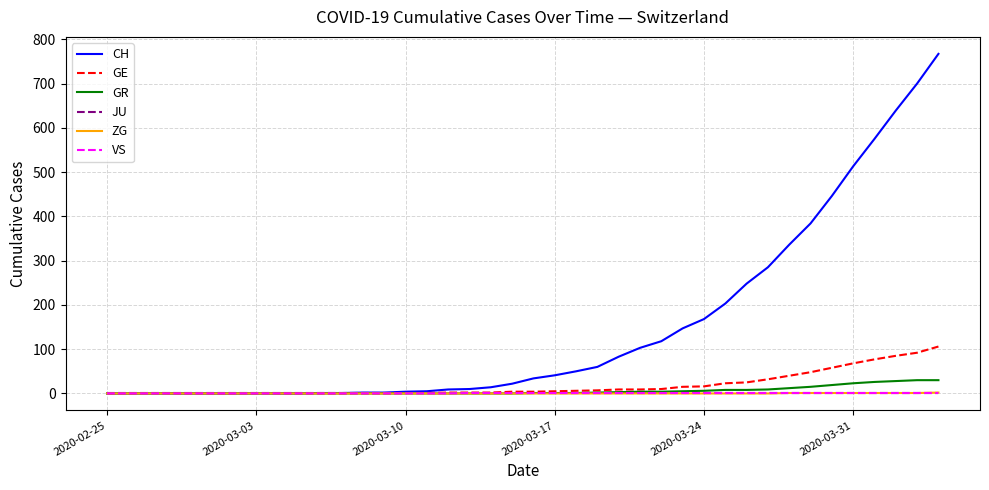

What is the greatest value displayed?

767